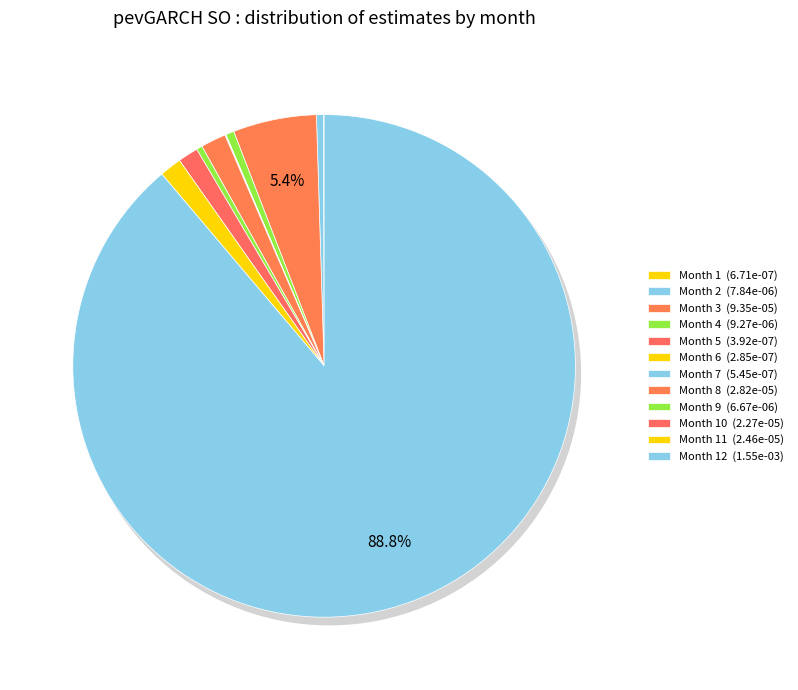

To the nearest percent, what is the difference between the largest and smallest slice percentages?

89%